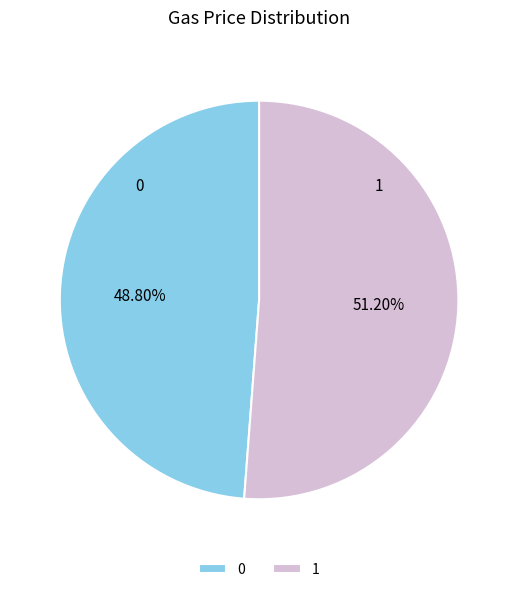

To the nearest percent, what percentage of the pie is 1?

51%